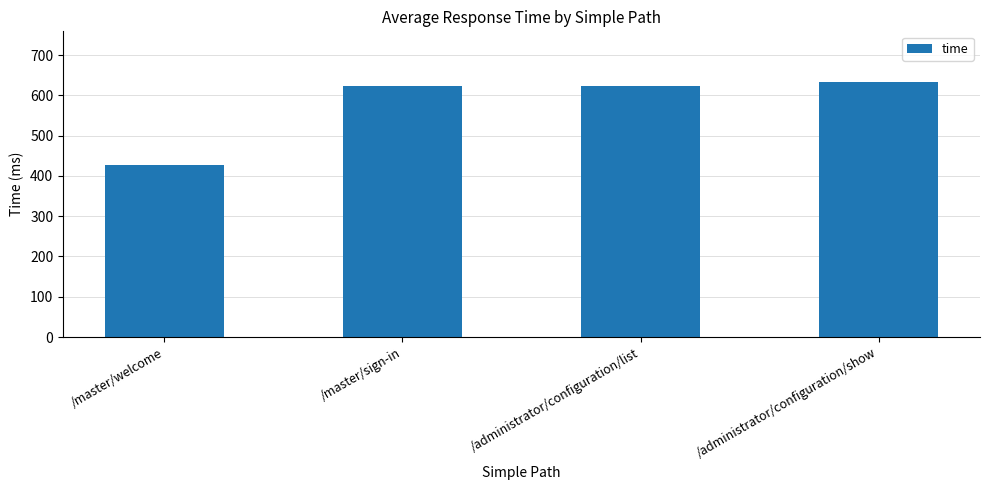

Read the value at /master/welcome.

426.7